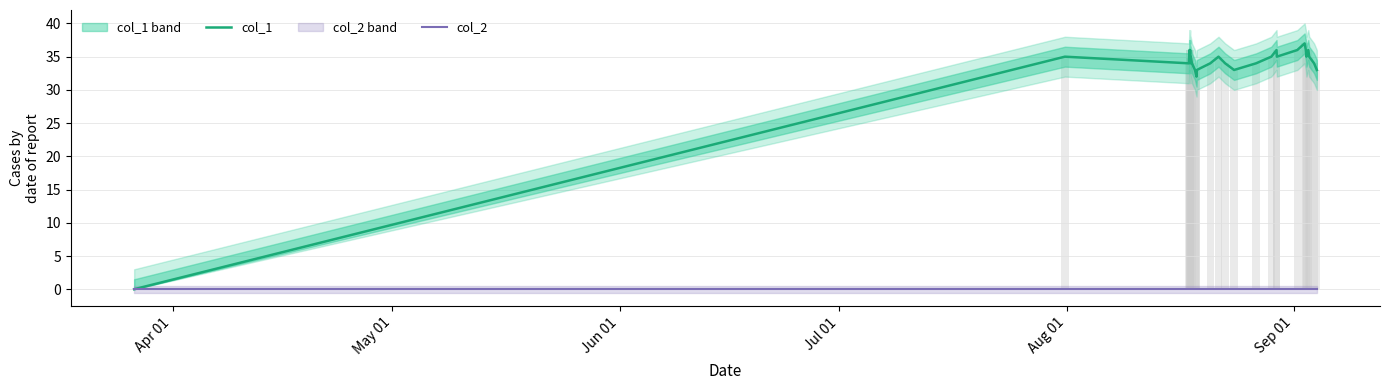

What is the total value across all series at Sep 01?

36